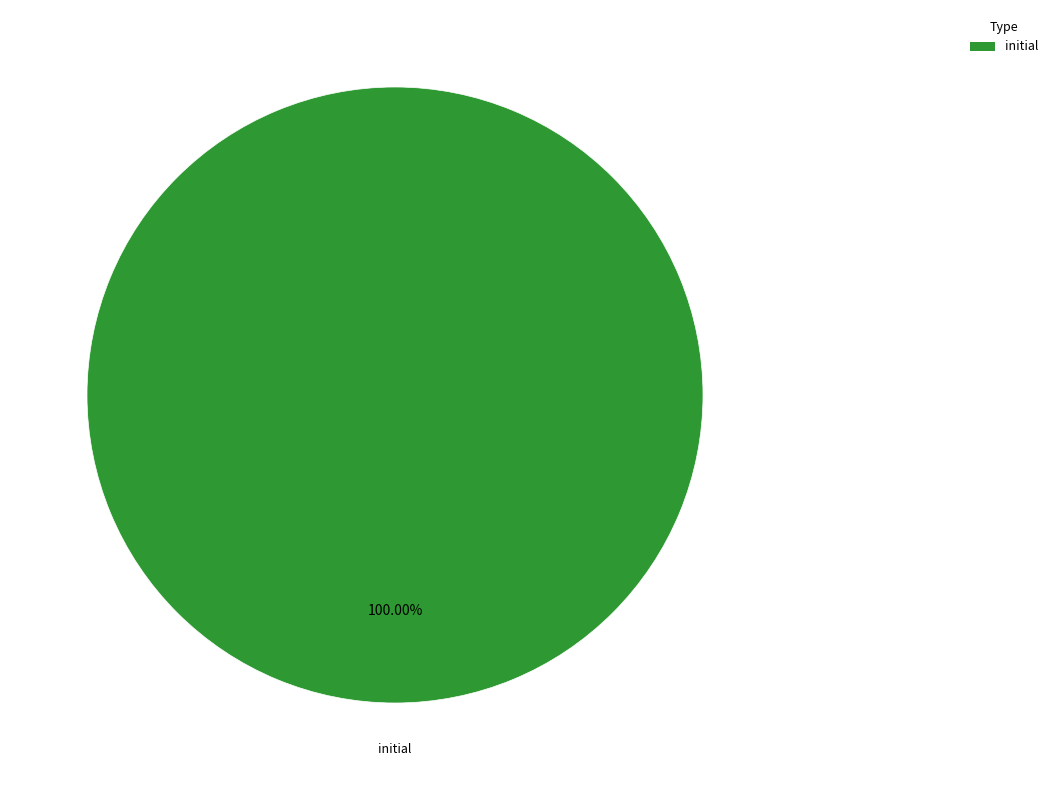

Is there any slice that represents more than half of the pie?

Yes